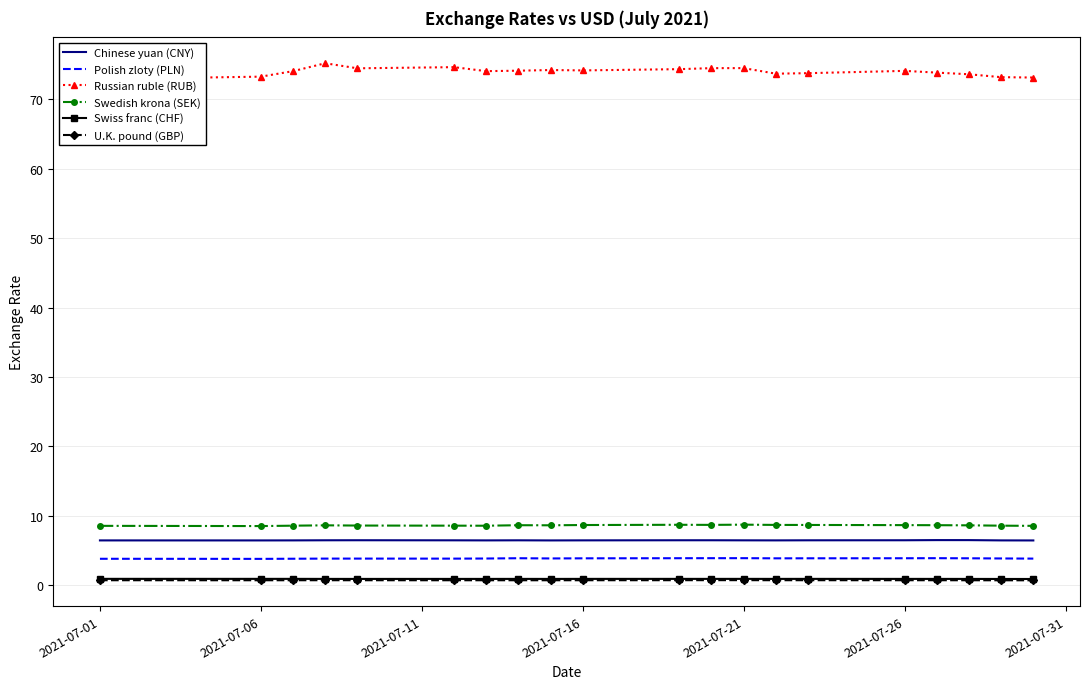

Reading left to right, extract all data points from this chart.

Chinese yuan (CNY): 6.5	6.5	6.5	6.5	6.5	6.5	6.5	6.5	6.5	6.5	6.5	6.5	6.5	6.5	6.5	6.5	6.5	6.5	6.5	6.5
Polish zloty (PLN): 3.8	3.8	3.8	3.8	3.8	3.8	3.9	3.9	3.9	3.9	3.9	3.9	3.9	3.9	3.9	3.9	3.9	3.9	3.9	3.8
Russian ruble (RUB): 72.9	73.3	74.1	75.2	74.5	74.6	74.1	74.1	74.2	74.2	74.3	74.5	74.5	73.7	73.8	74.1	73.8	73.6	73.2	73.1
Swedish krona (SEK): 8.6	8.5	8.6	8.6	8.6	8.6	8.6	8.7	8.6	8.7	8.7	8.7	8.7	8.7	8.7	8.7	8.7	8.6	8.6	8.6
Swiss franc (CHF): 0.9	0.9	0.9	0.9	0.9	0.9	0.9	0.9	0.9	0.9	0.9	0.9	0.9	0.9	0.9	0.9	0.9	0.9	0.9	0.9
U.K. pound (GBP): 0.7	0.7	0.7	0.7	0.7	0.7	0.7	0.7	0.7	0.7	0.7	0.7	0.7	0.7	0.7	0.7	0.7	0.7	0.7	0.7